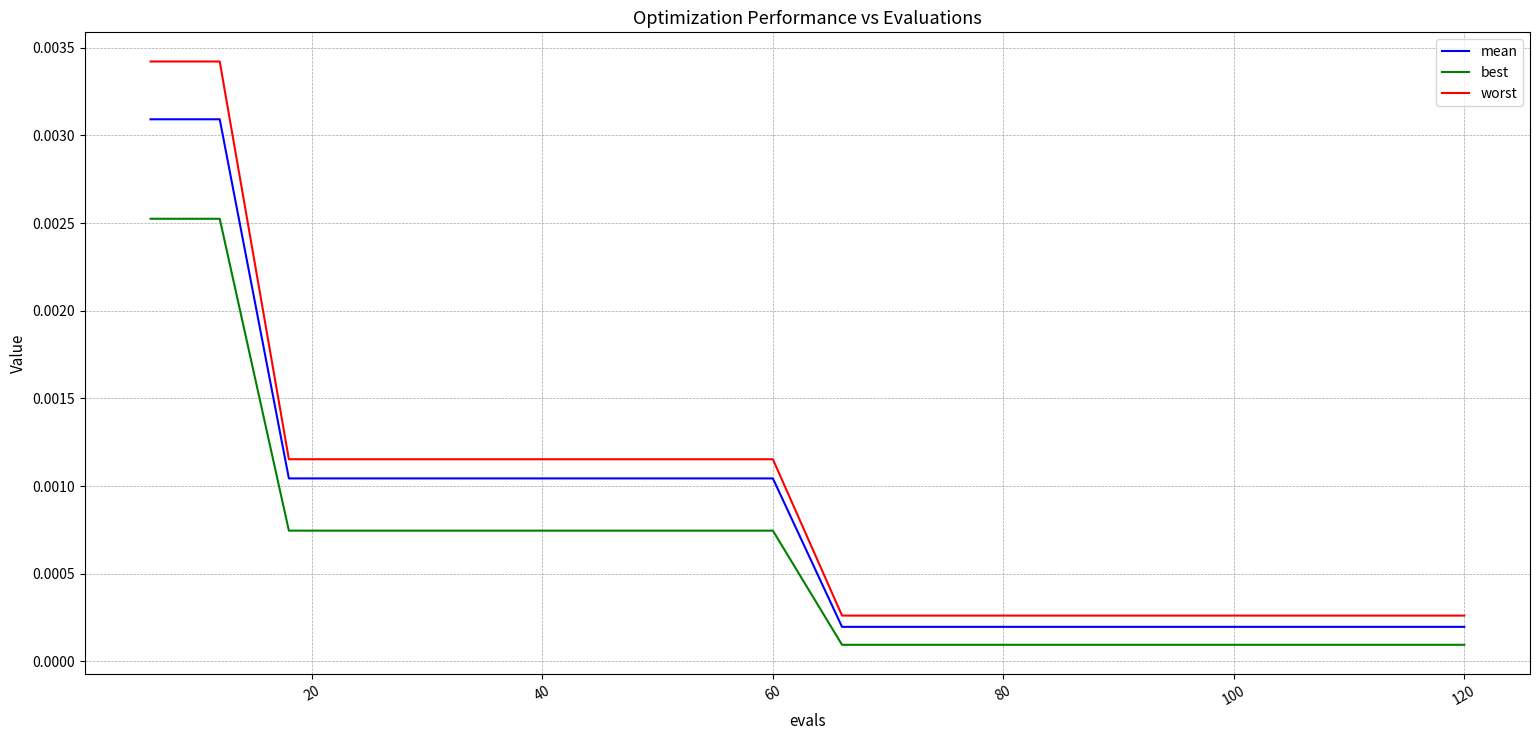

True or false: mean and worst cross at least once.

False